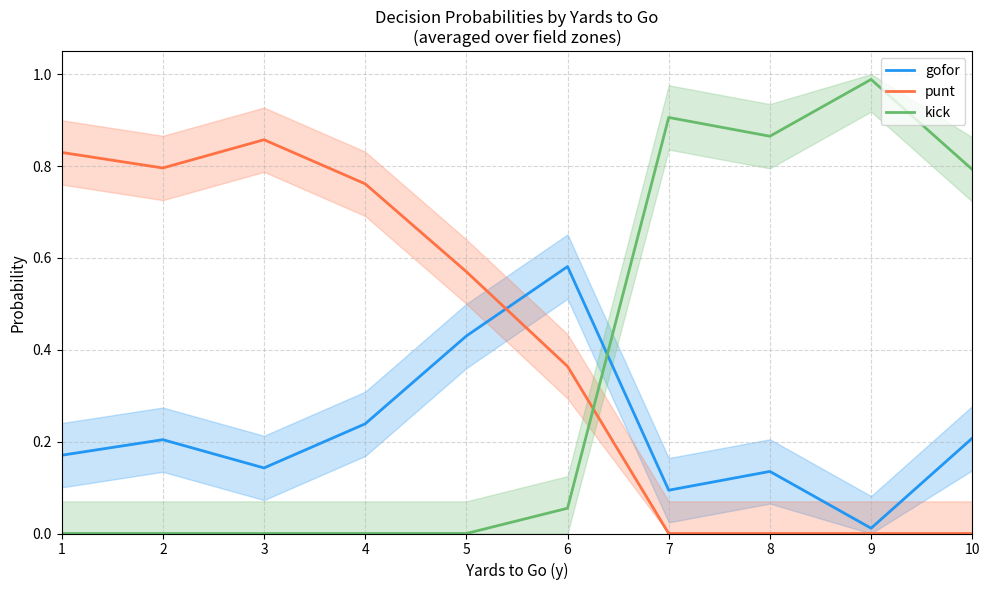

What is the total value across all series at 5?

1.0